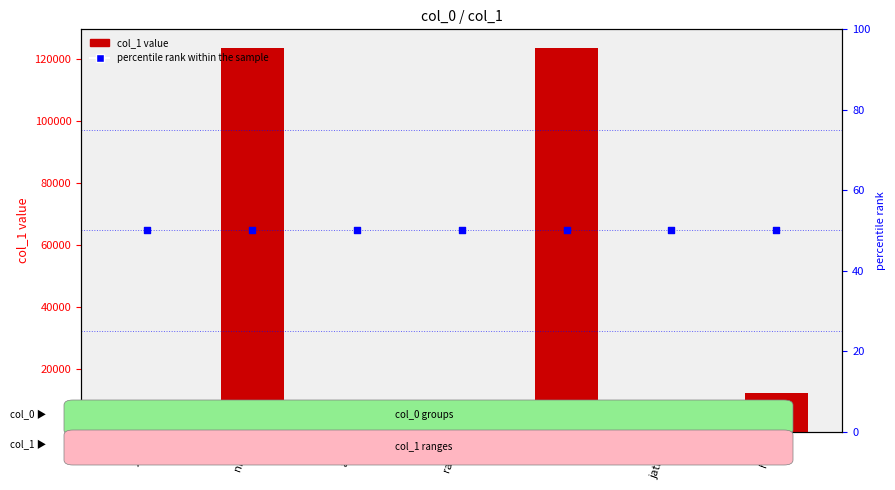

What are all the series names shown in the legend?

col_1, percentile rank within the sample